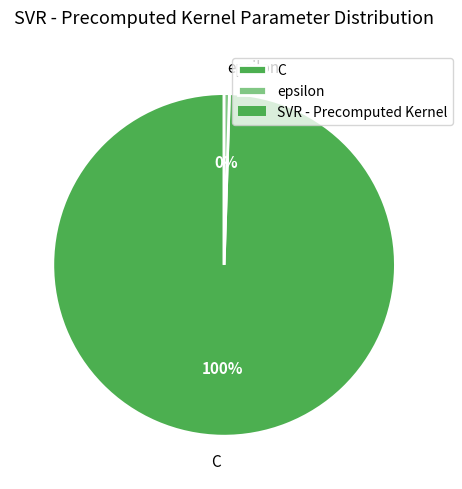

How many segments does this pie chart have?

2